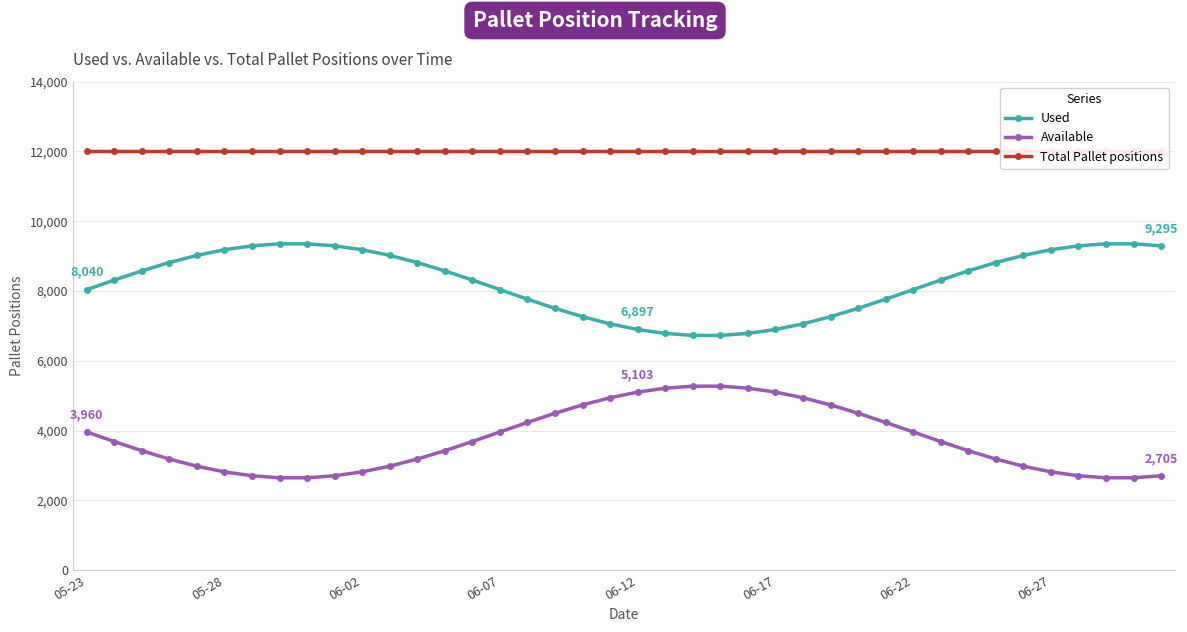

What is the difference between the second highest and second lowest values in the Used series?

2626